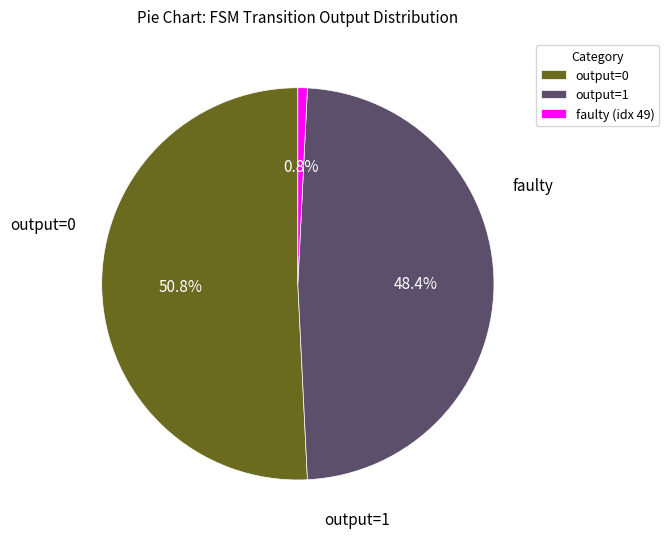

What percentage is NOT represented by output=0?

49.2%